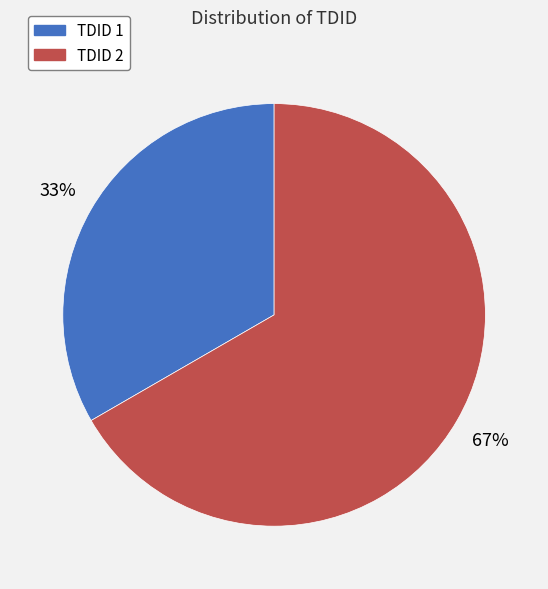

Combined, do TDID 2 and TDID 1 account for over 50%?

Yes